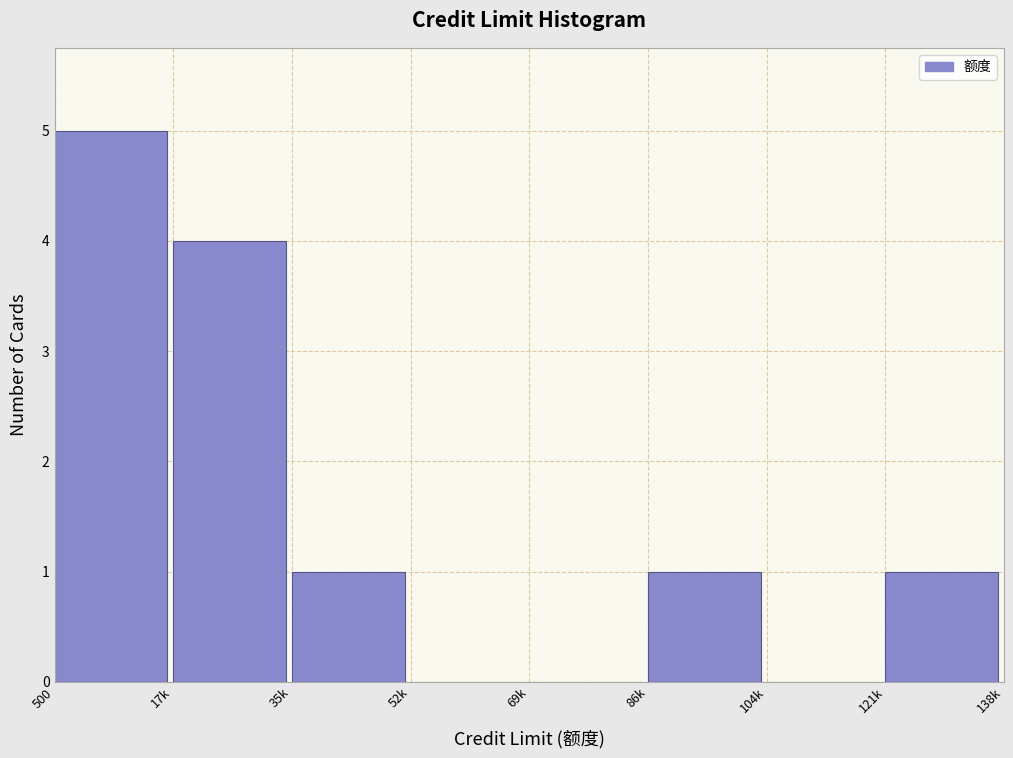

Reading left to right, transcribe all the data shown in this chart.

500=5	17k=4	35k=1	52k=0	69k=0	86k=1	104k=0	121k=1